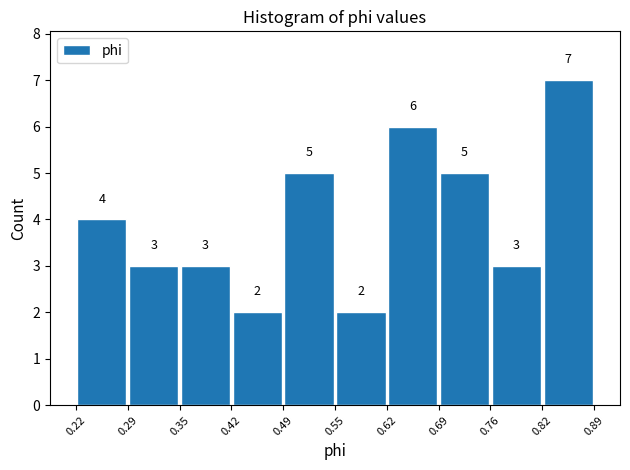

Reading left to right, transcribe this chart: for each bar, give the range it covers on the x-axis and its height.

0.22 to 0.29: 4
0.29 to 0.35: 3
0.35 to 0.42: 3
0.42 to 0.49: 2
0.49 to 0.55: 5
0.55 to 0.62: 2
0.62 to 0.69: 6
0.69 to 0.76: 5
0.76 to 0.82: 3
0.82 to 0.89: 7